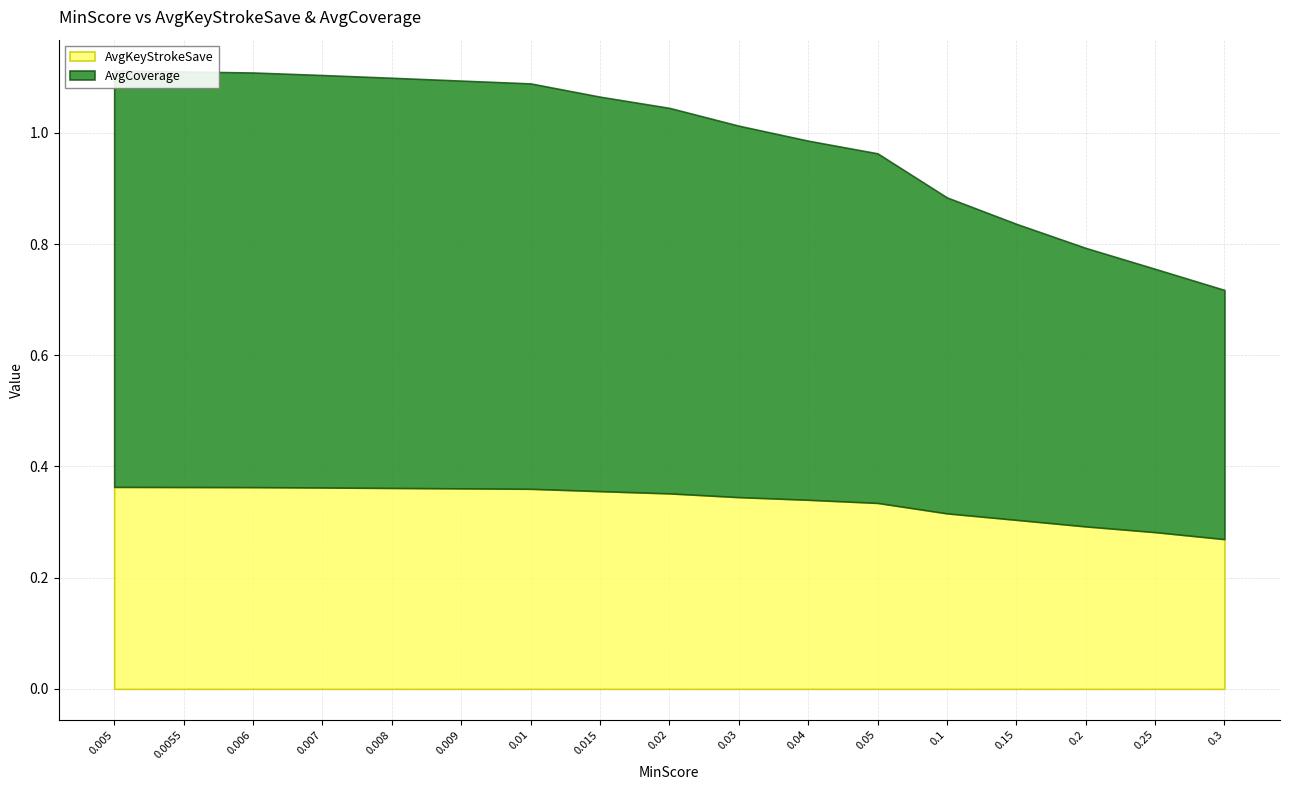

At how many categories does at least one series exceed 0?

17